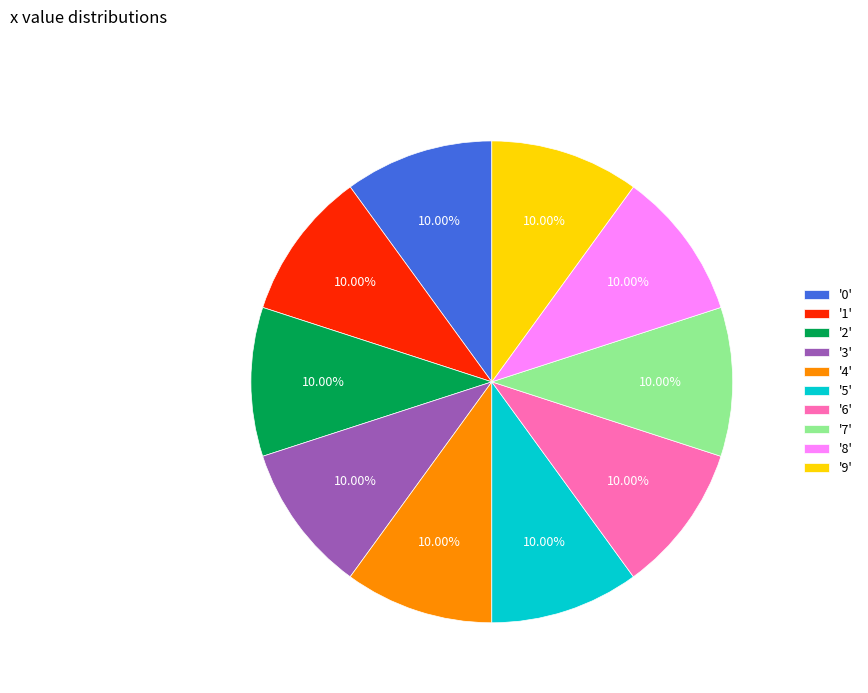

Is the sum of '2' and '9' greater than half?

No